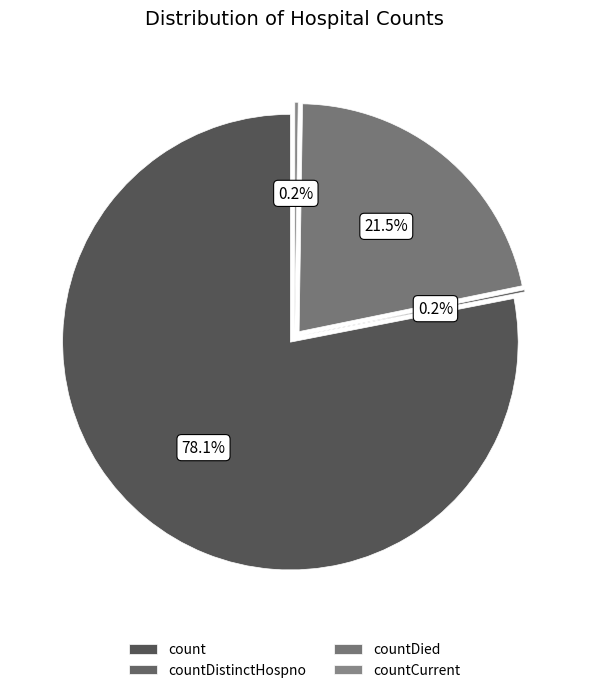

Rank the categories by value from highest to lowest.

count, countDied, countCurrent, countDistinctHospno